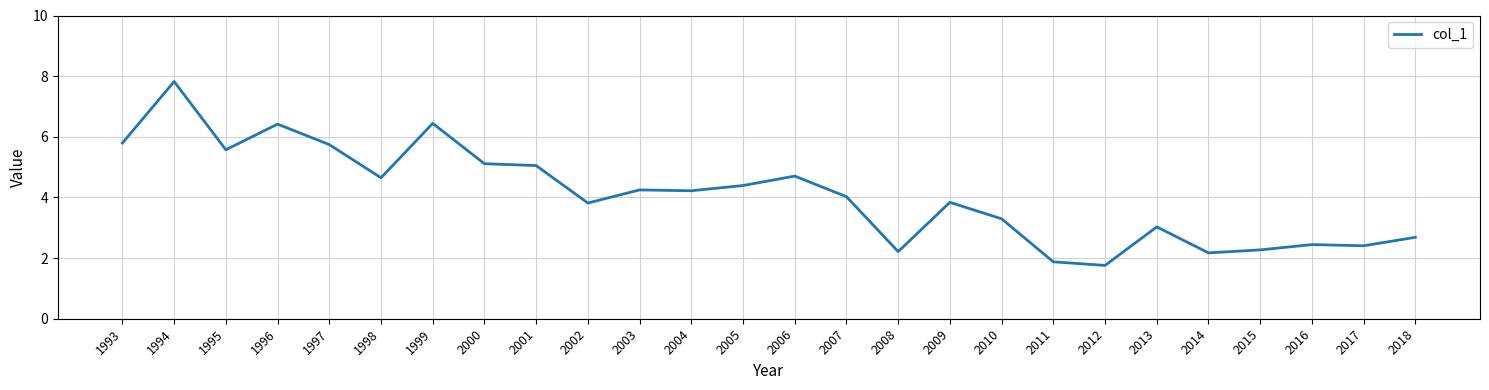

What is the maximum value shown in the chart?

7.8